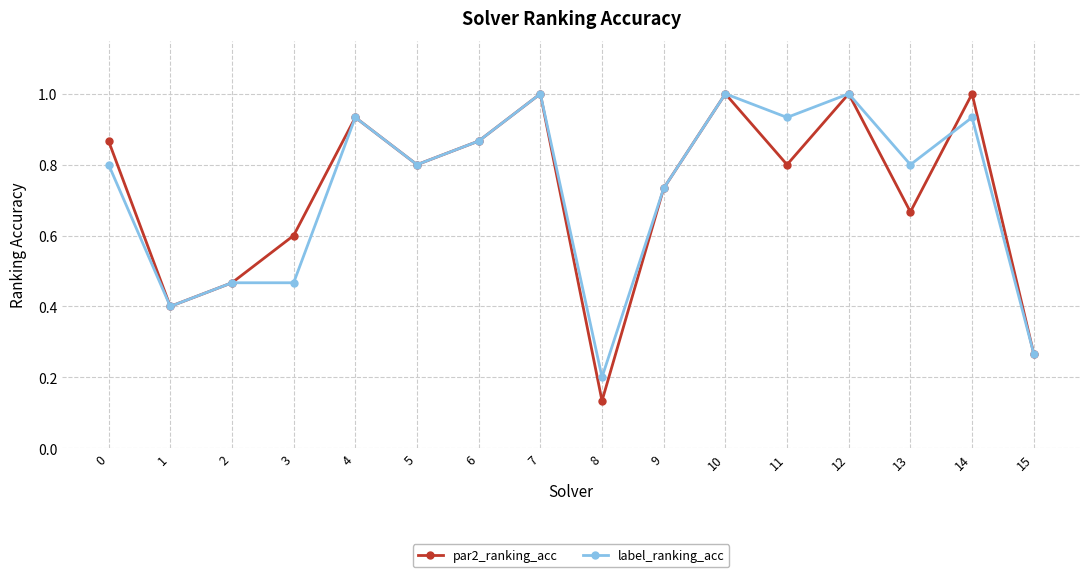

Between 10 and 13, which series saw the biggest shift?

par2_ranking_acc